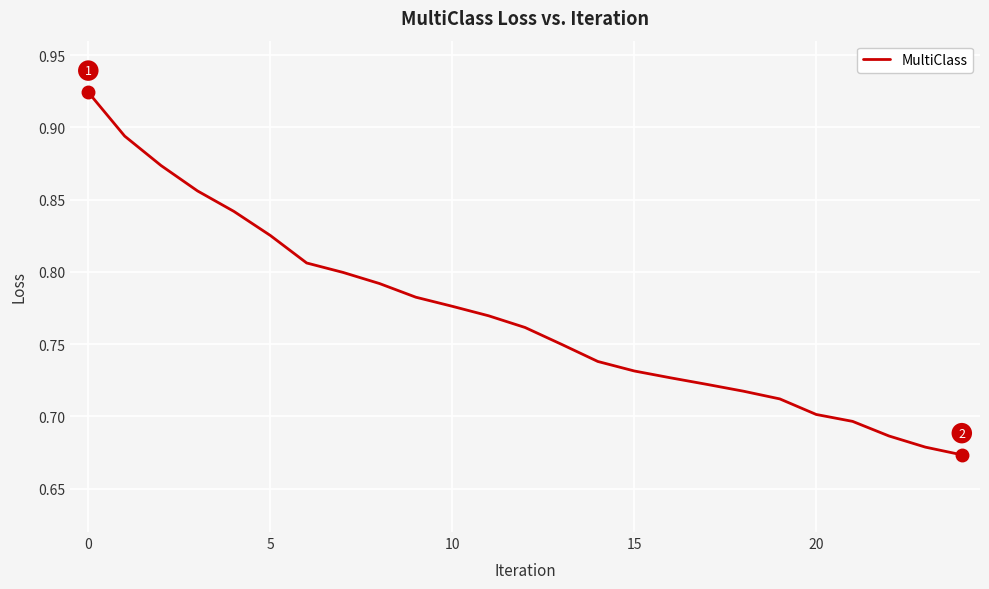

How many lines are shown in the chart?

1